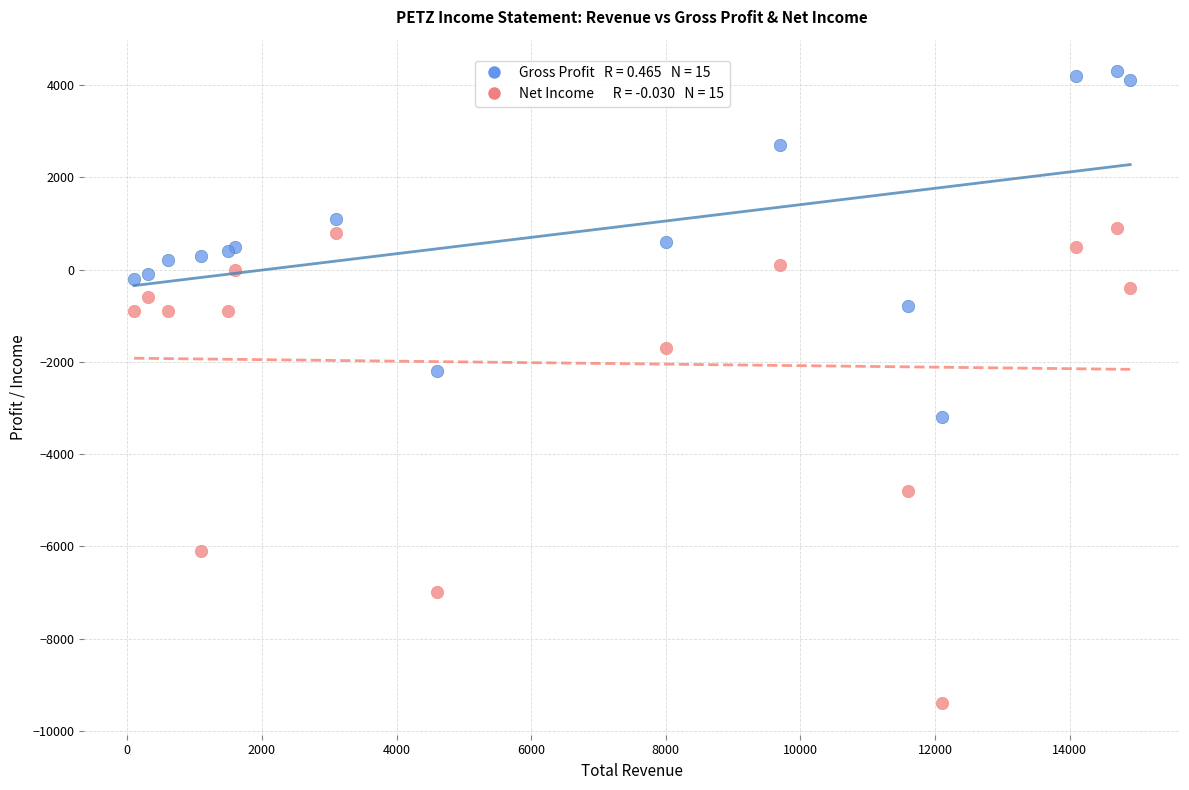

Across all series, what Y value is closest to -2550?

-2200